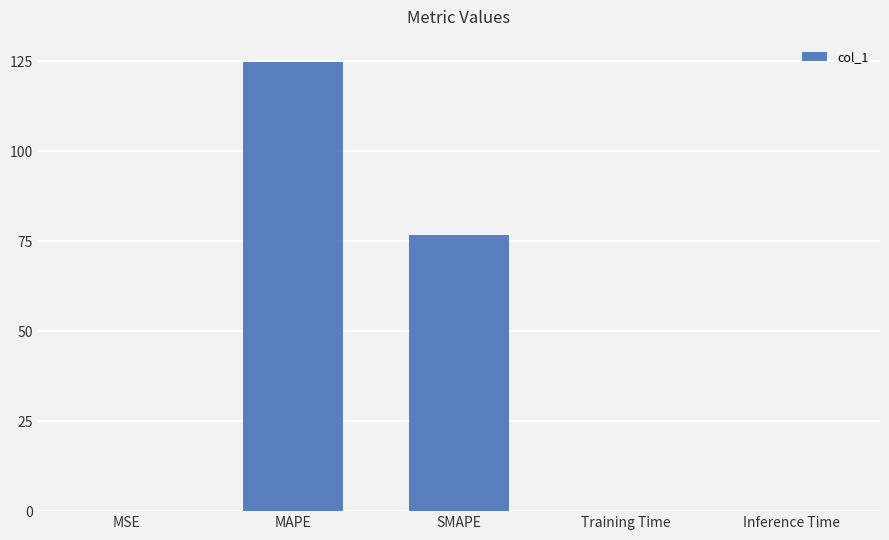

Between SMAPE and MAPE, which is larger?

MAPE